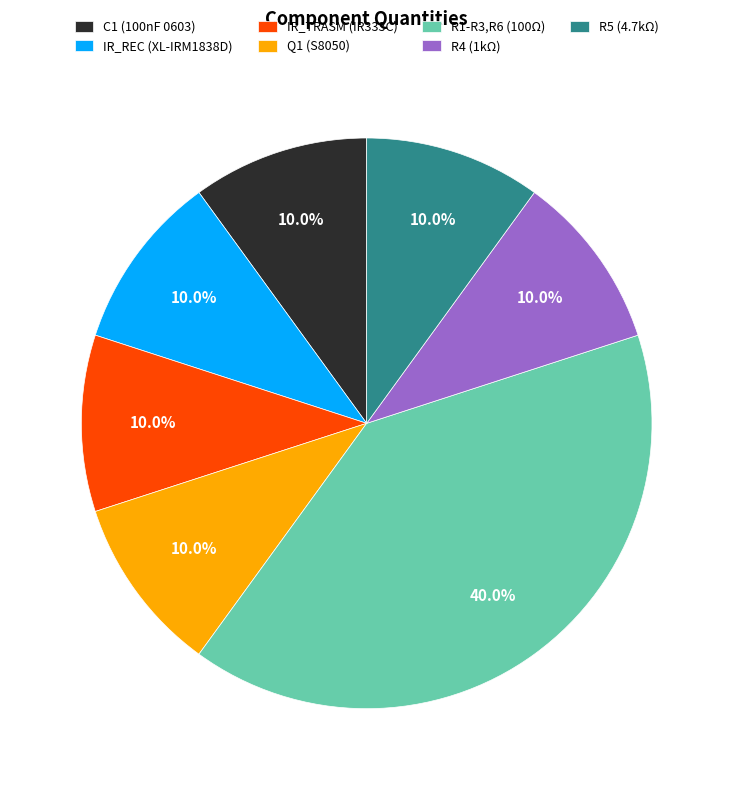

To the nearest percent, what is the combined percentage of R4 (1kΩ) and R1-R3,R6 (100Ω)?

50%